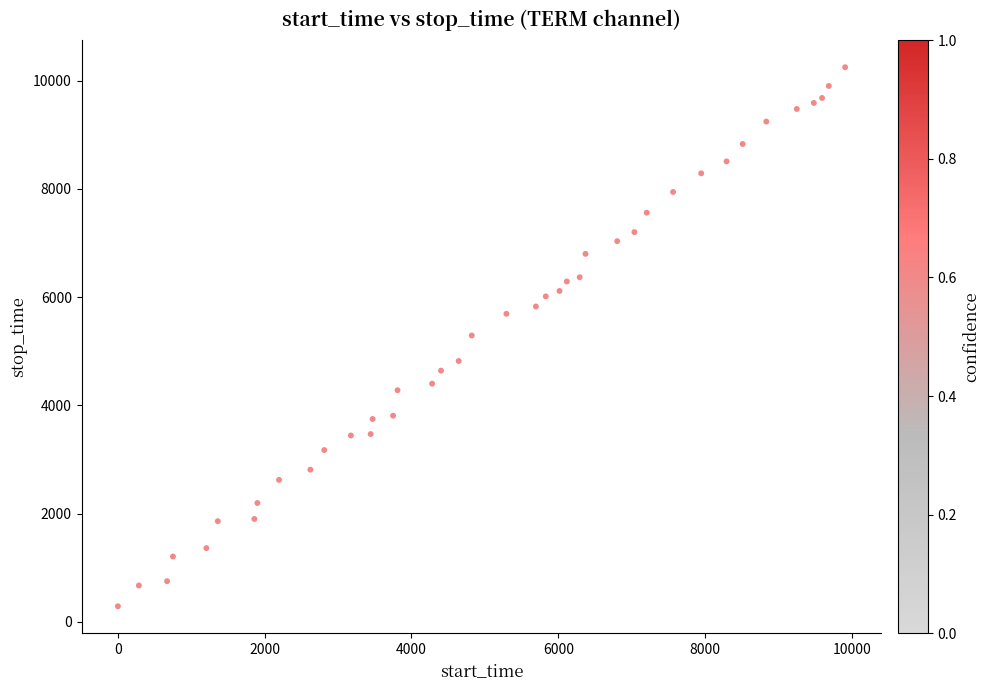

What is the range of X values (max minus min)?

9905